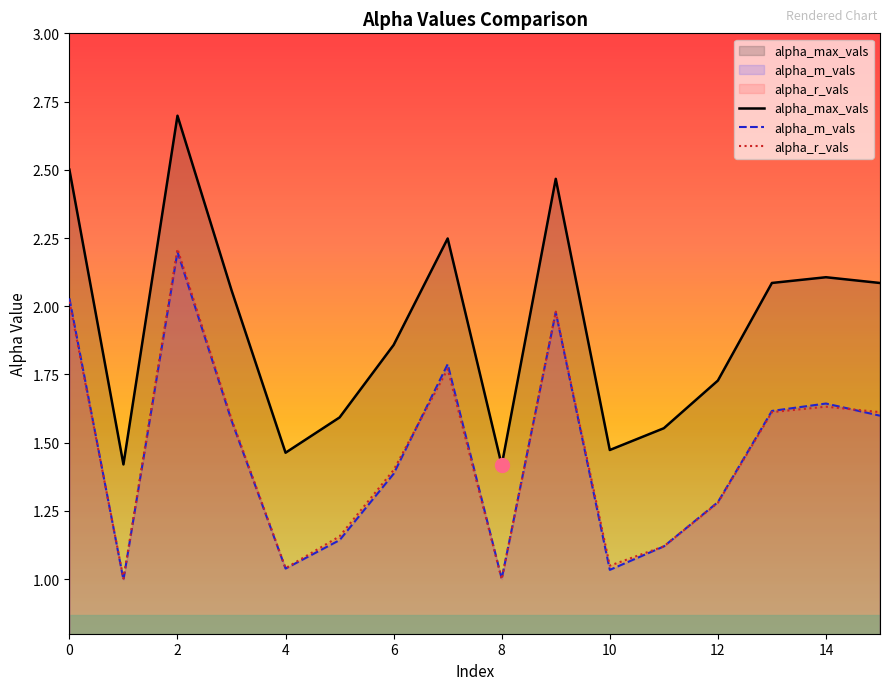

What is the sum of the alpha_m_vals values at 12 and 10?

2.3